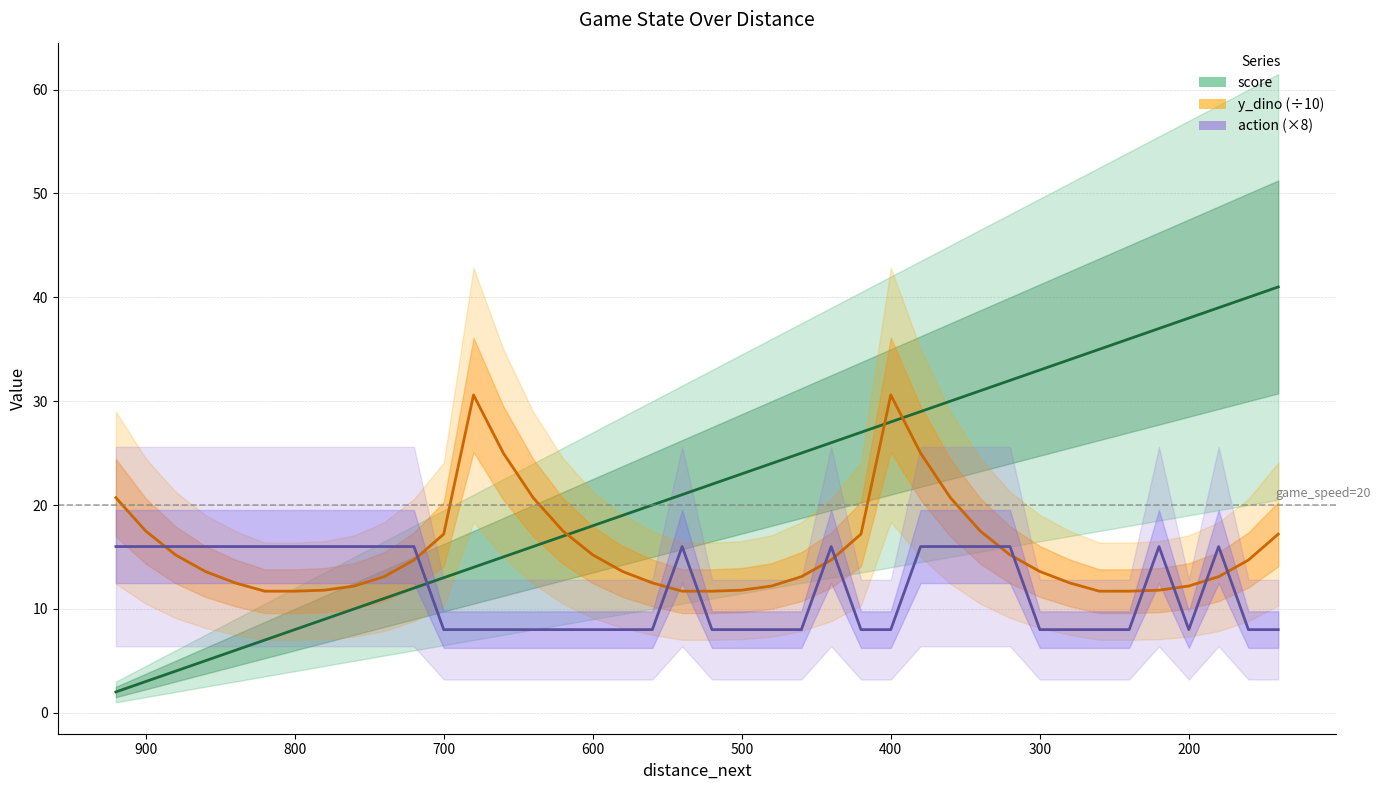

Is it true that score equals 3.2 at 1000?

False